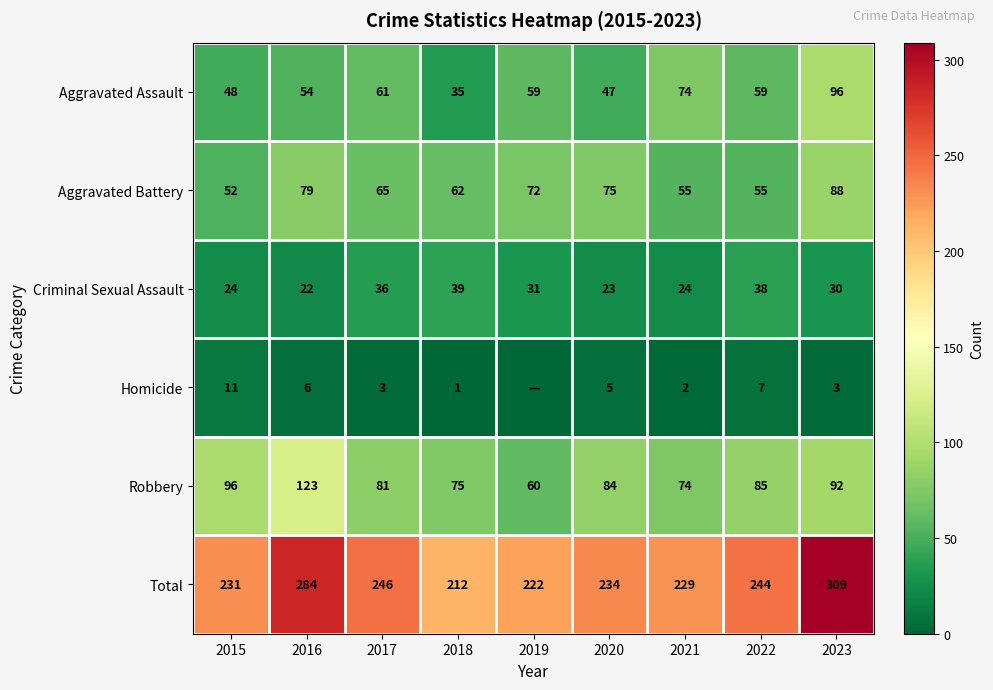

Which category has the highest value in the Aggravated Battery series?

2023